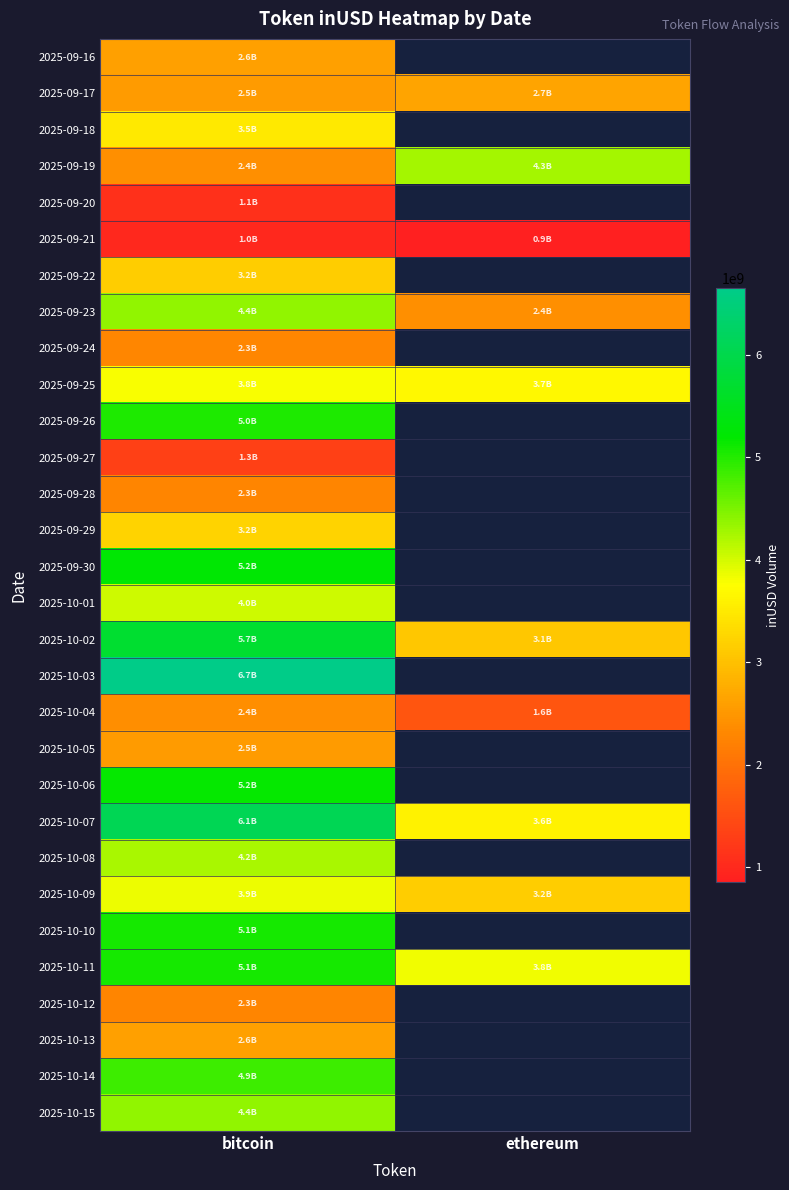

What is the total value across all series at bitcoin?

108825297206.2